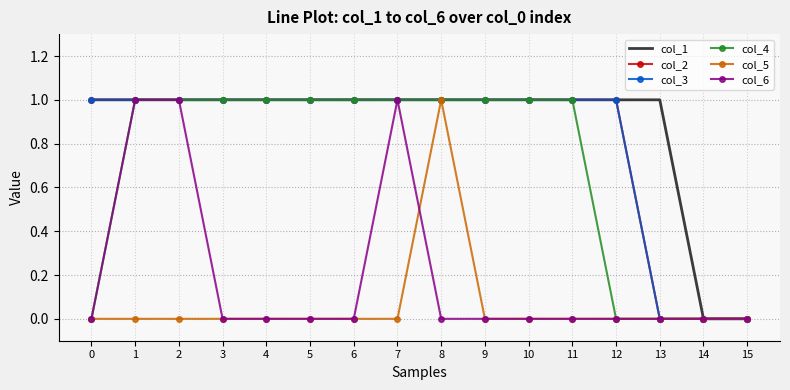

Between 15 and 5, which is larger?

5